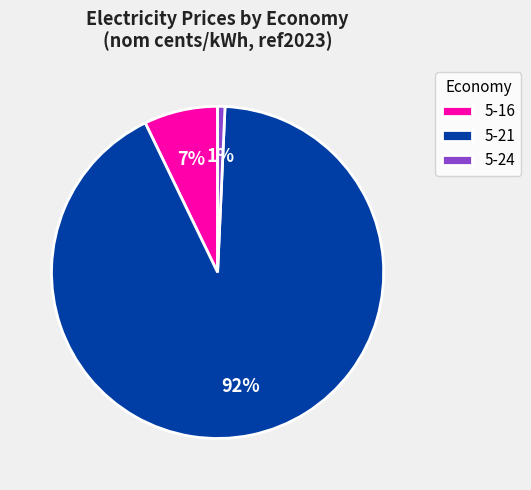

What is the majority slice?

5-21